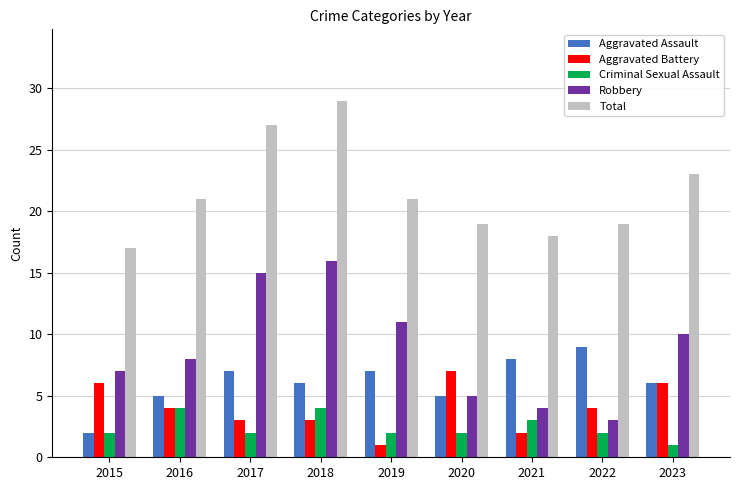

What is the approximate value of Criminal Sexual Assault at 2021?

3